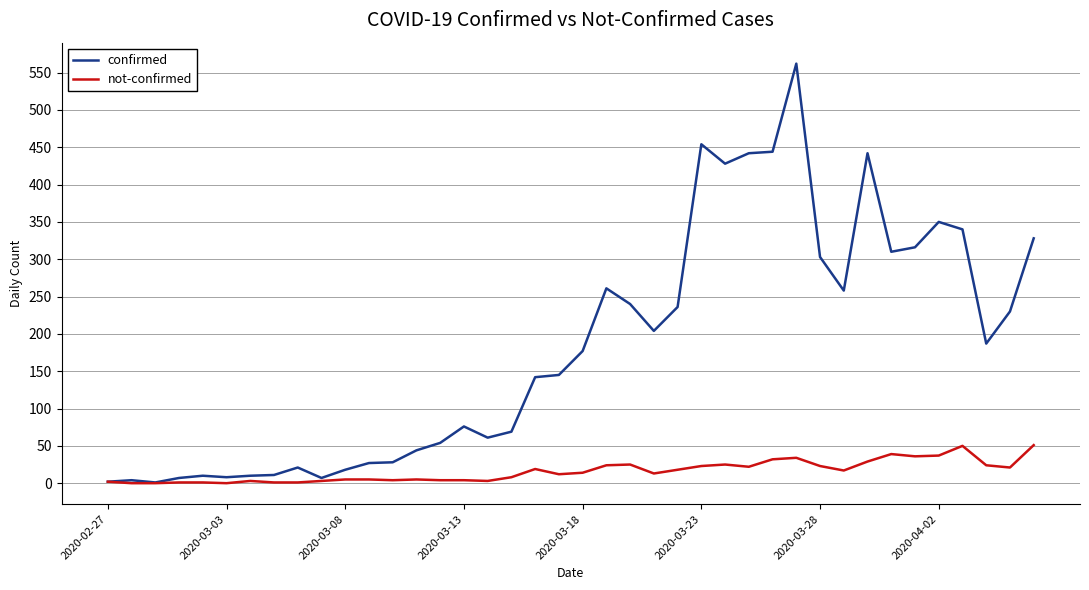

Which series has the largest total across all categories?

confirmed